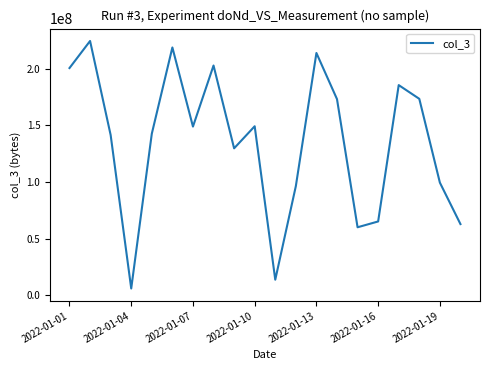

What is the minimum value shown in the chart?

5895240